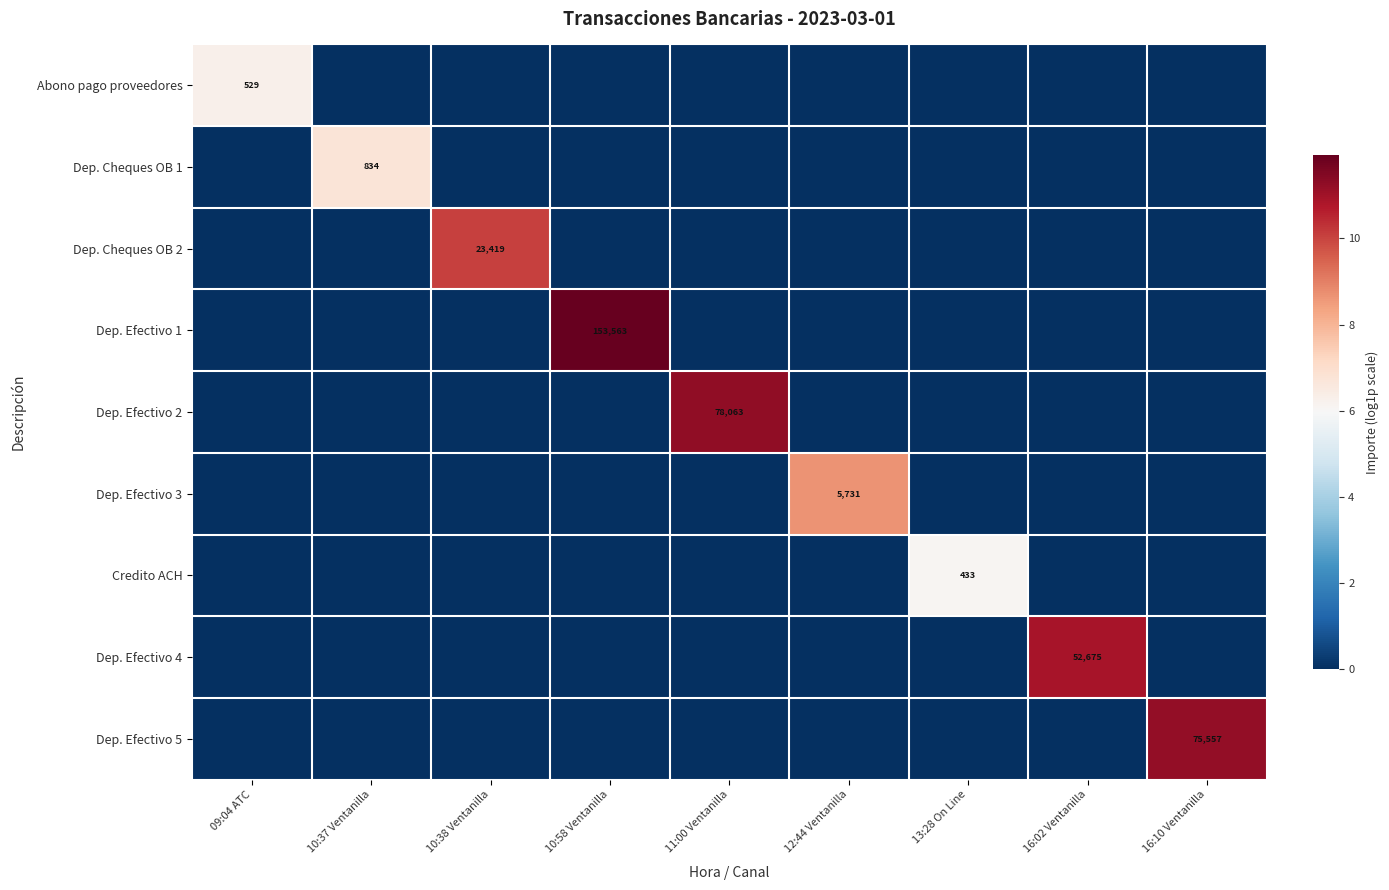

At which label does Dep. Efectivo 2 reach its peak?

11:00 Ventanilla